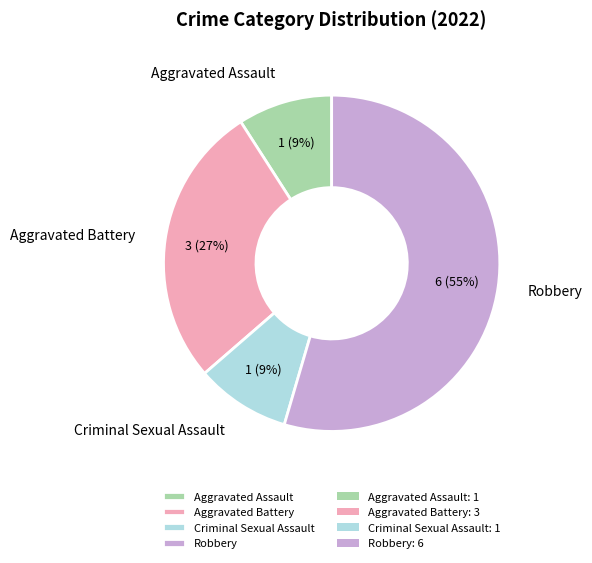

To the nearest percent, what percentage of the pie is Aggravated Battery?

27%